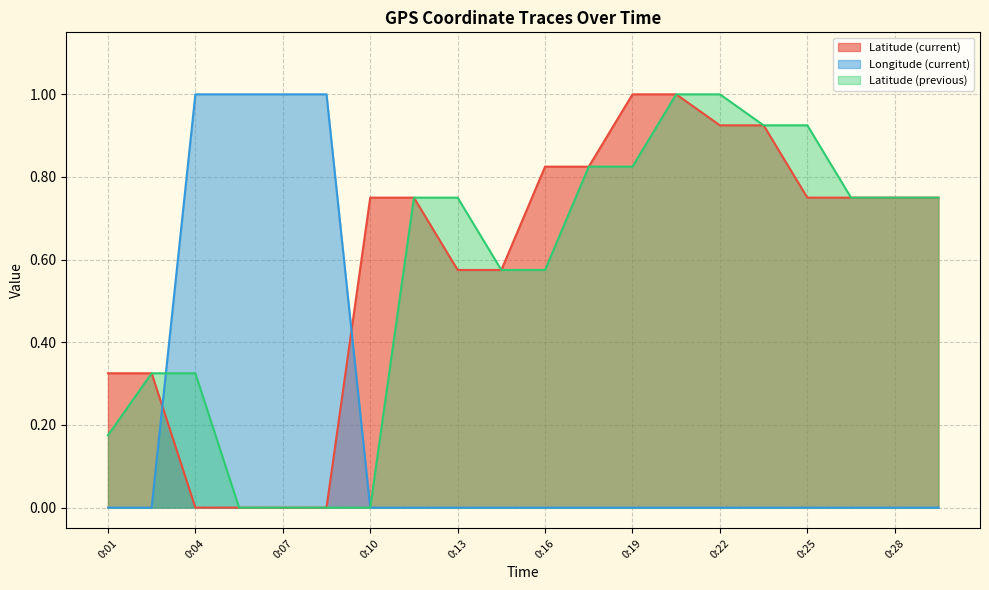

What is the value of the Latitude (current) point at the 8th from the left?

0.8